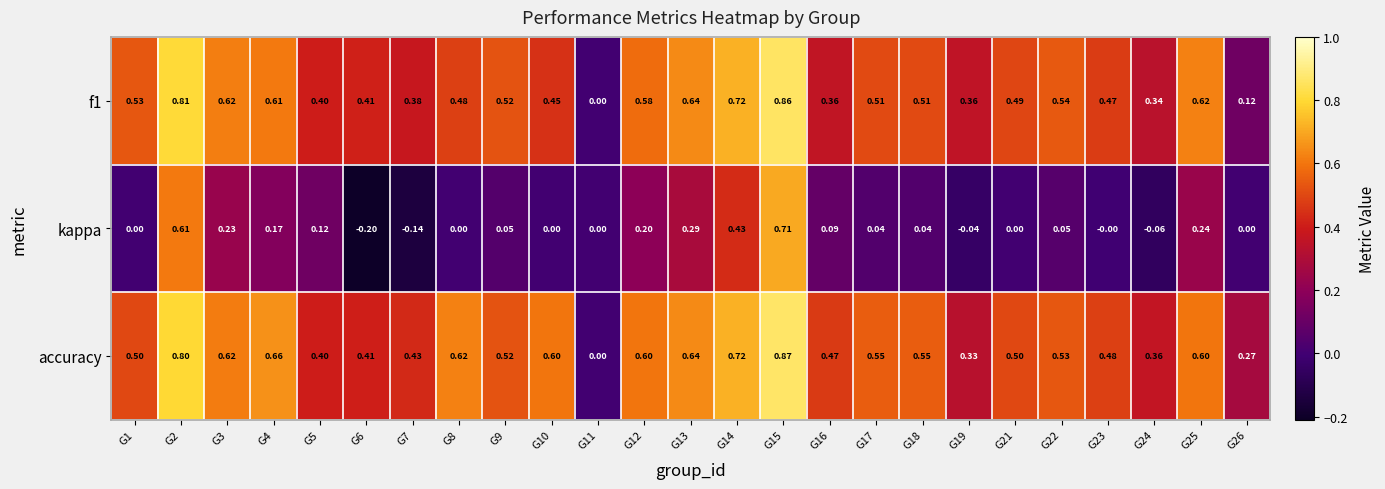

Which series has the largest total across all categories?

accuracy